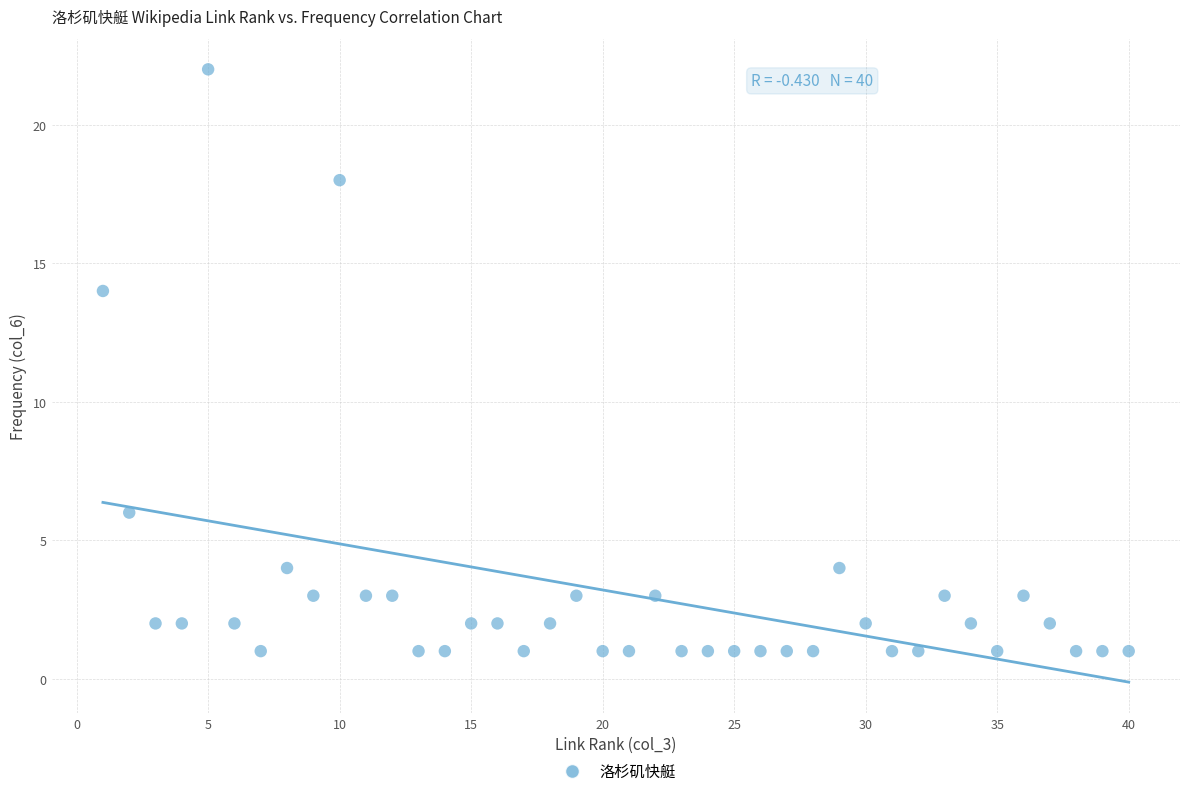

What Y value in the scatter plot is closest to 11?

14